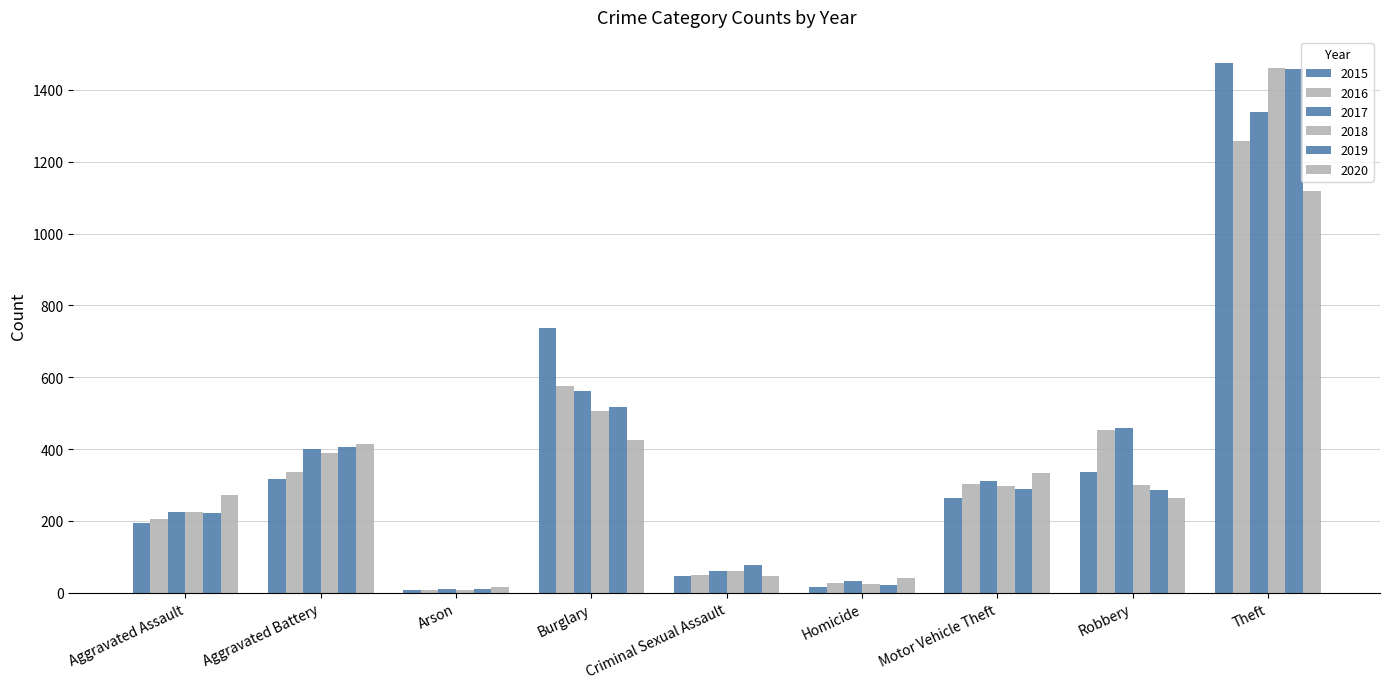

Does the chart contain any negative values?

No